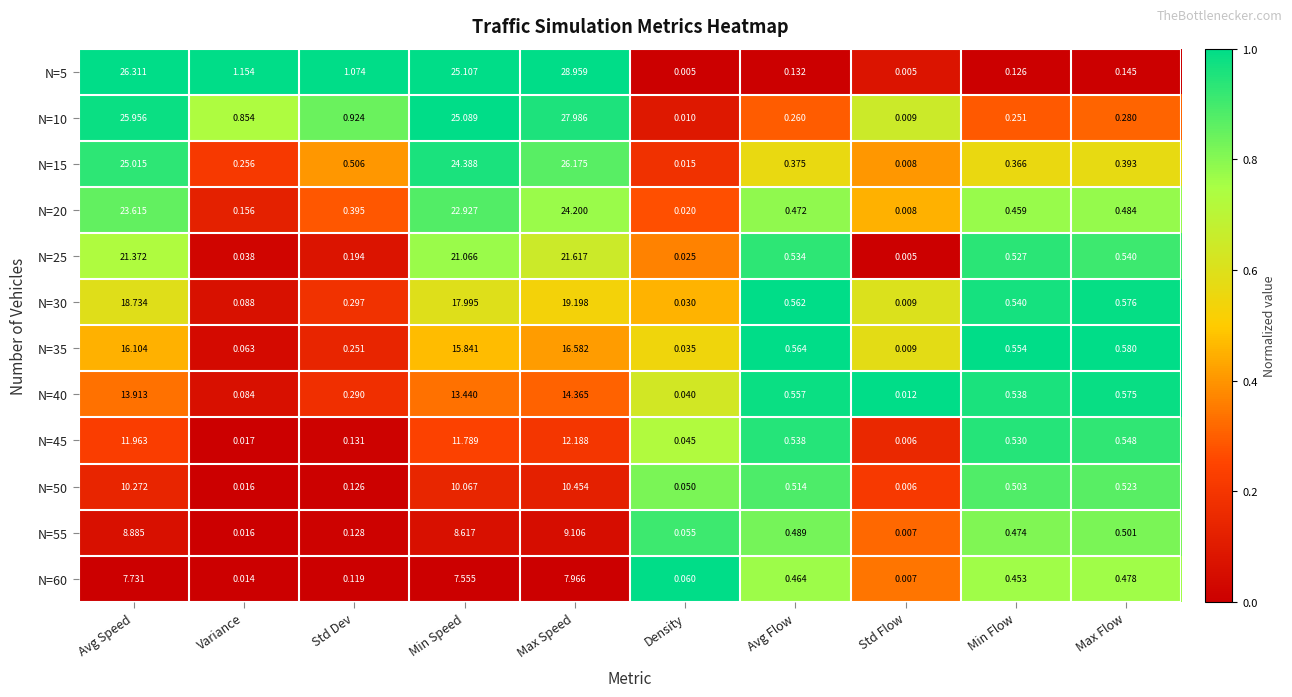

Where is N=20 nearest to the value 12?

Min Speed